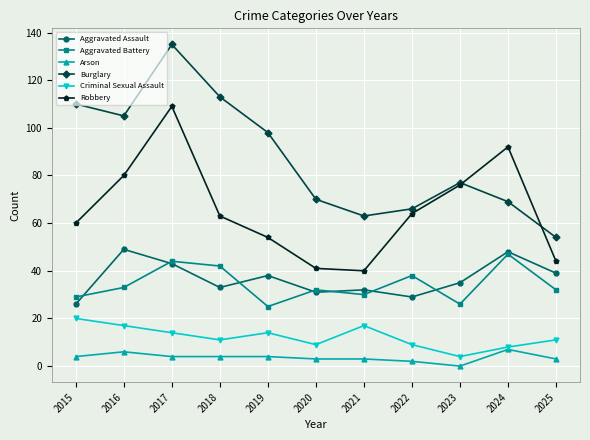

What is the highest value of the Aggravated Battery series?

47